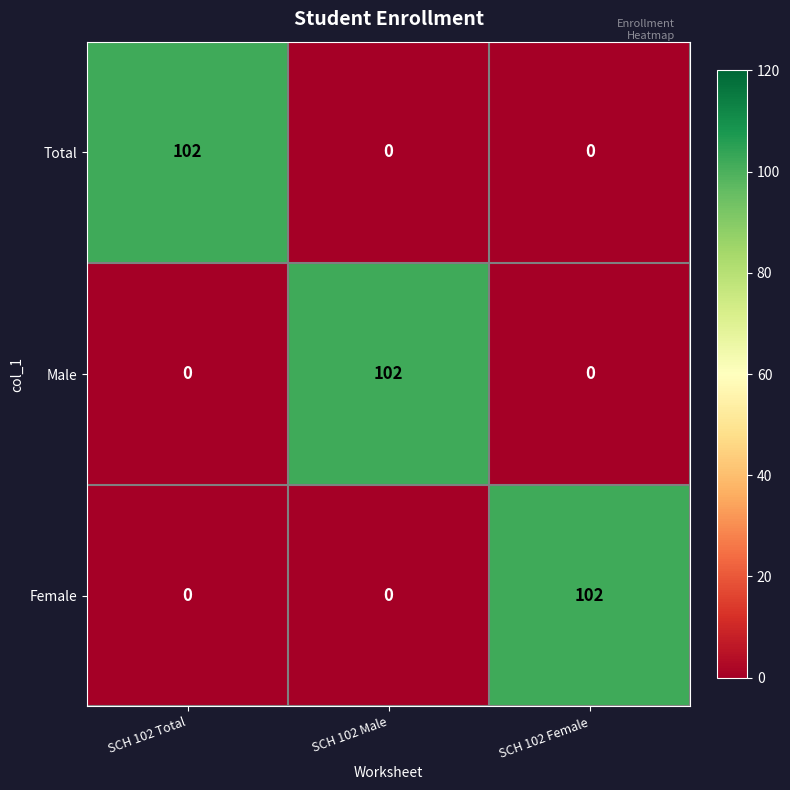

At how many categories does at least one series exceed 74?

3